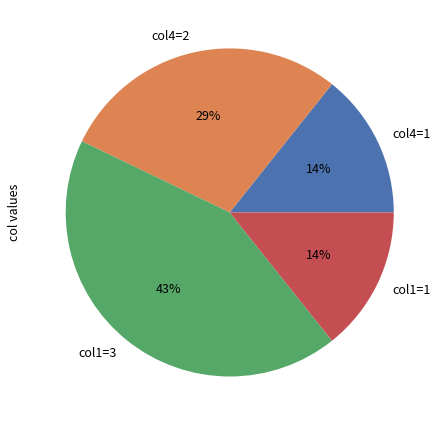

Is the sum of col1=3 and col4=1 greater than half?

Yes